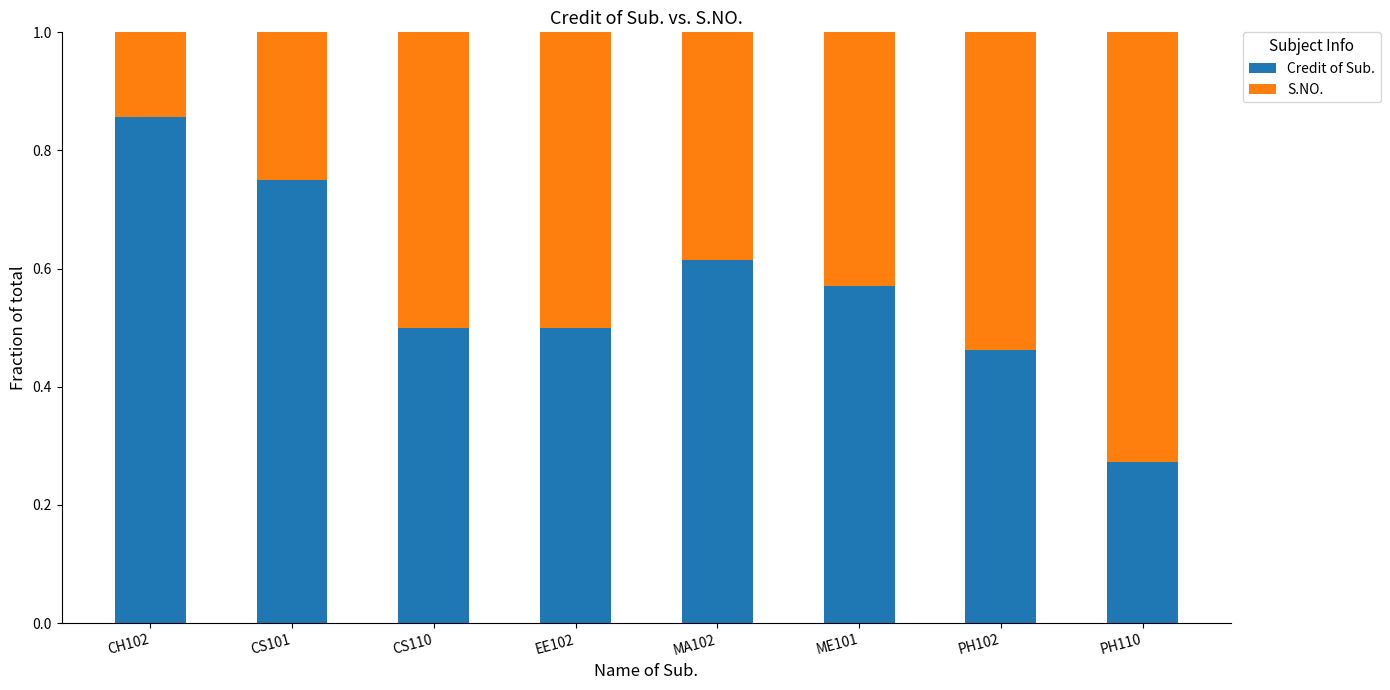

What is the total value across all series at ME101?

1.0